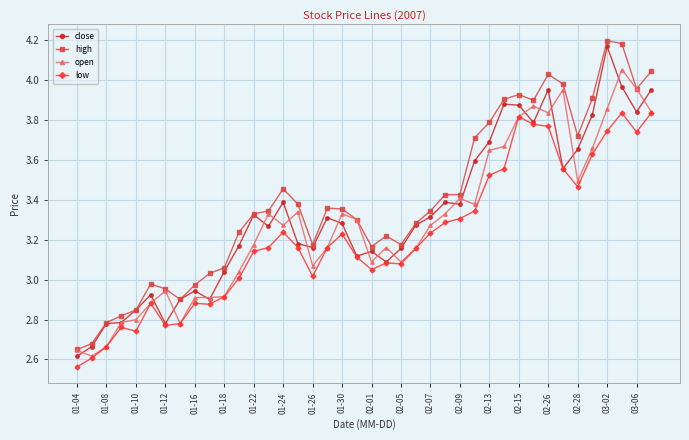

True or false: high and low cross at least once.

False